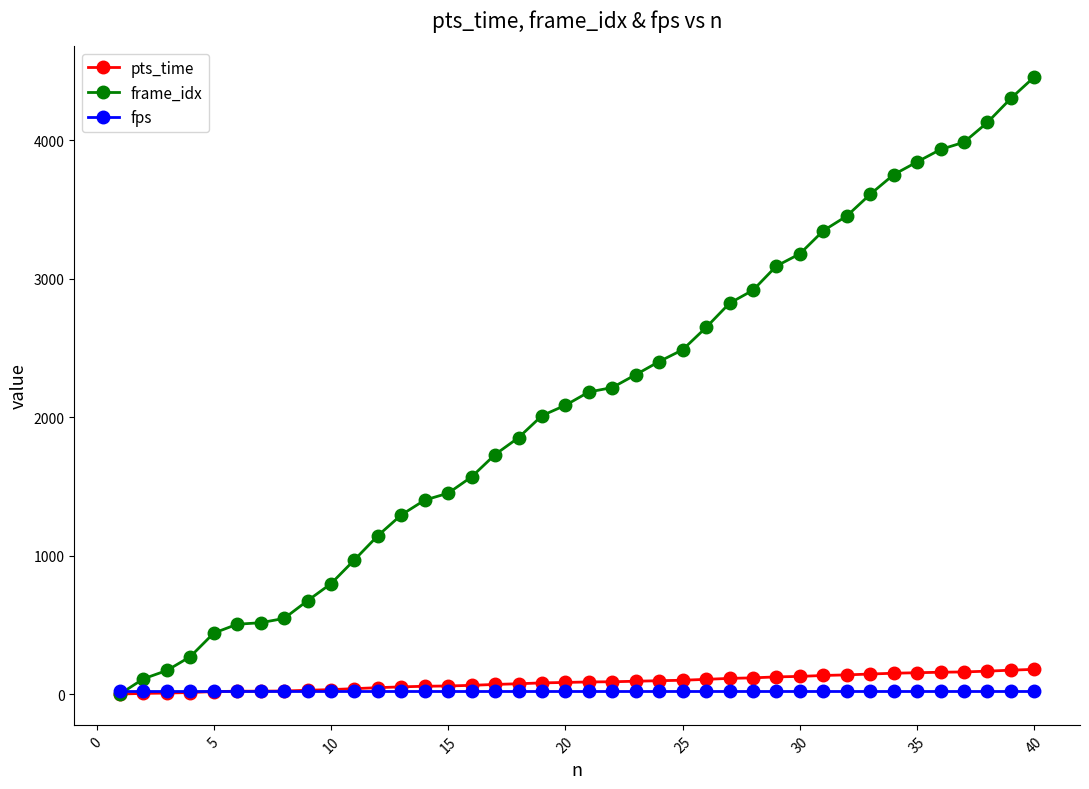

What is the value of the frame_idx point at the 35th from the left?

3844.0